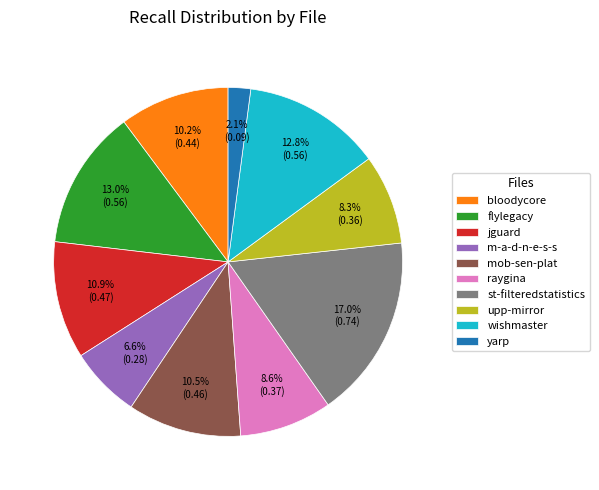

Combined, what portion of the pie is wishmaster and yarp?

14.9%